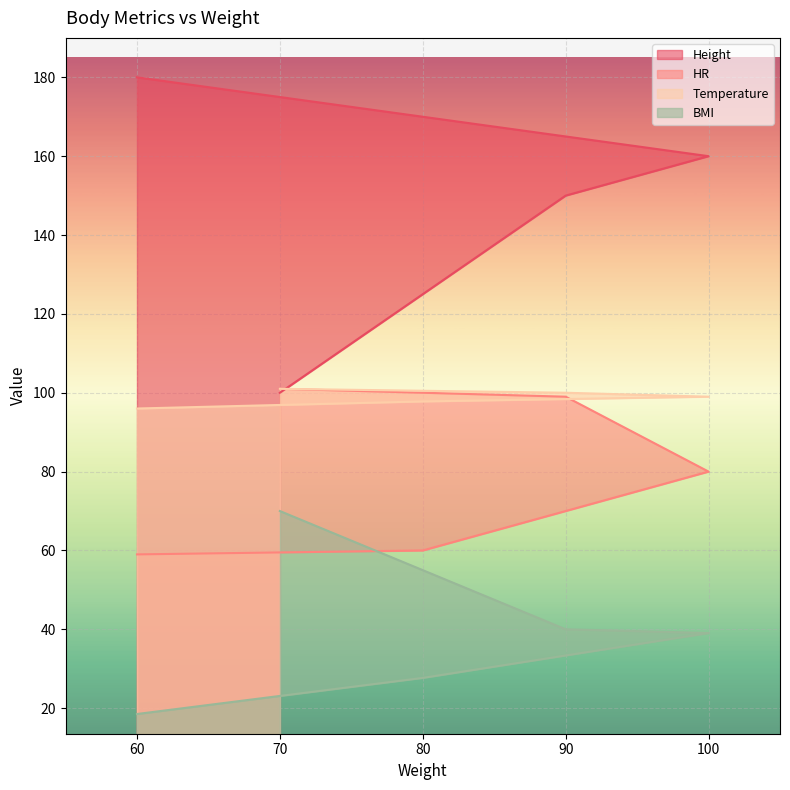

List the labels in order of BMI value, largest first.

70, 90, 100, 80, 60